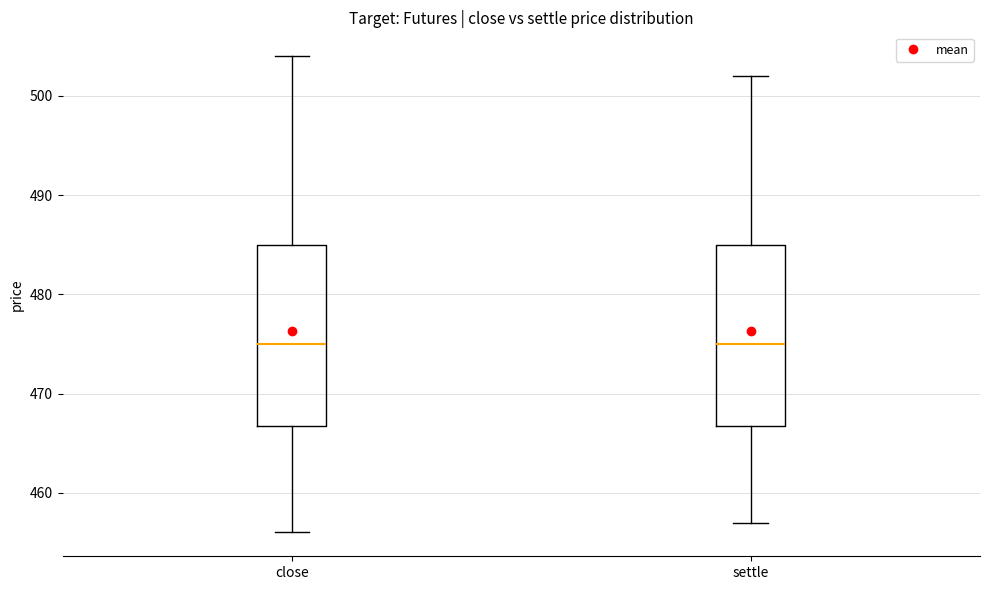

Reading left to right, read every box against the y-axis: the position of its median line, the range the box covers, and the ends of its whiskers. The values are not printed on the chart, so give them approximately, as read against the axis.

close: median 475, box 467 to 485, whiskers 456 to 504
settle: median 475, box 467 to 485, whiskers 457 to 502